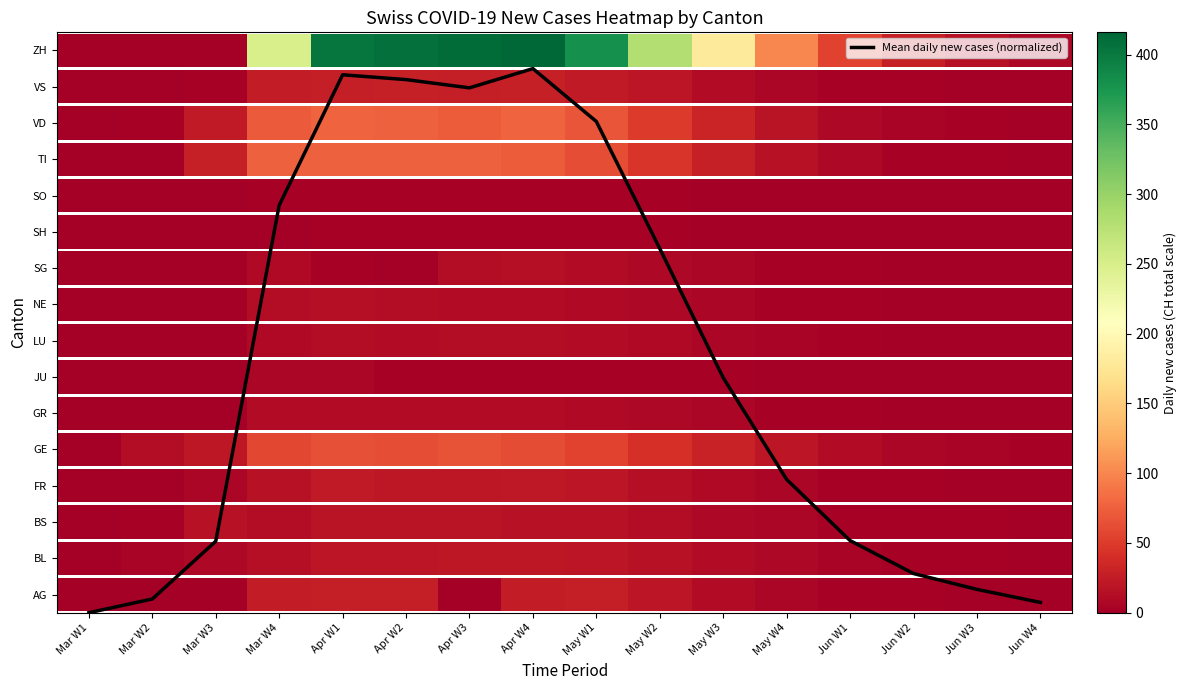

Reading right to left, what are all the values shown in this chart?

Jun W4=0.3	Jun W3=0.6	Jun W2=1.1	Jun W1=2.0	May W4=3.7	May W3=6.5	May W2=10.0	May W1=13.5	Apr W4=15.0	Apr W3=14.5	Apr W2=14.7	Apr W1=14.8	Mar W4=11.2	Mar W3=2.0	Mar W2=0.4	Mar W1=0.0